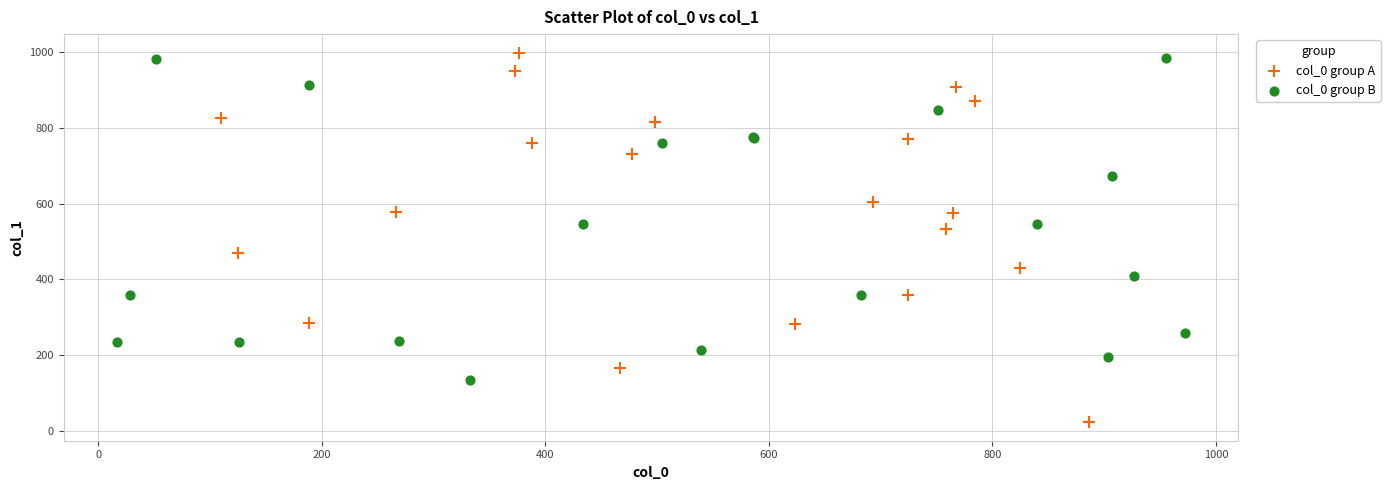

Which series has the widest spread of Y values?

col_0 group A